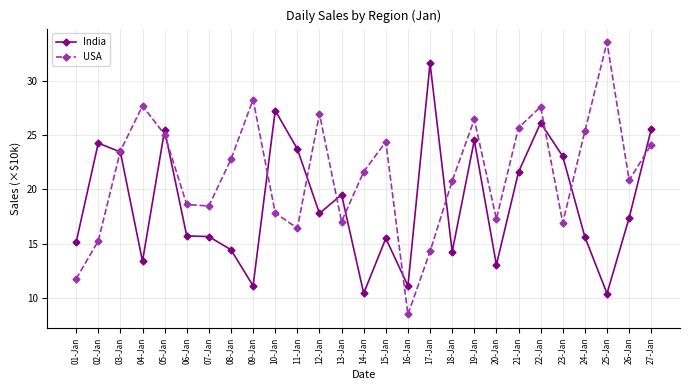

Rank the series at 22-Jan from highest to lowest value.

USA, India